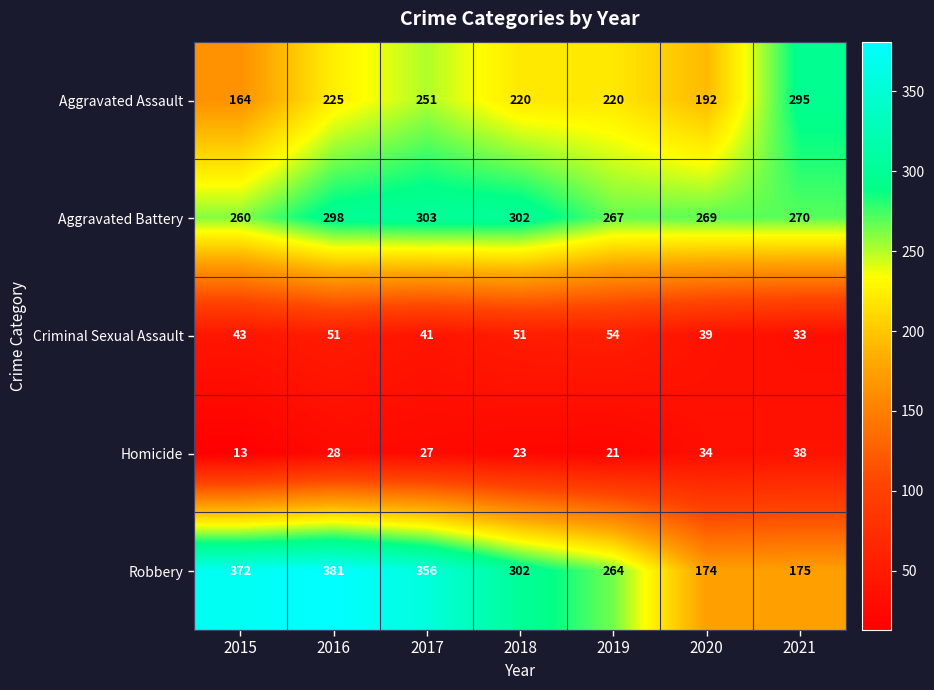

How many values in the Criminal Sexual Assault series are below 43?

3